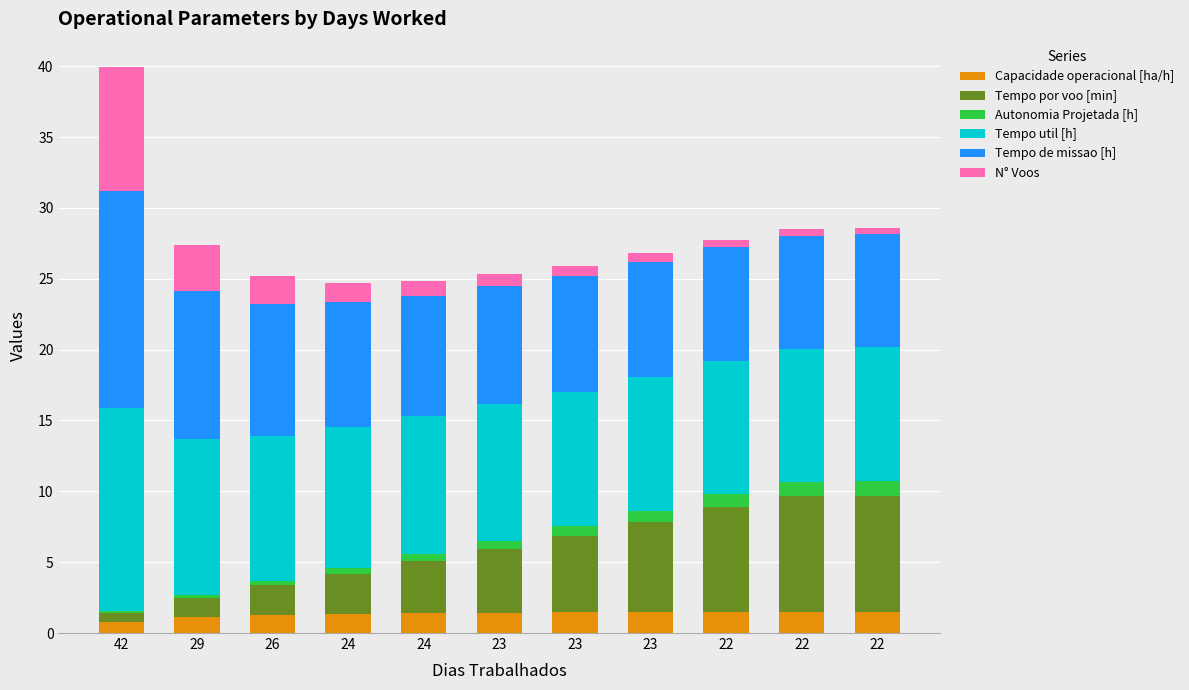

Are the bars grouped side by side (vs. stacked)?

No